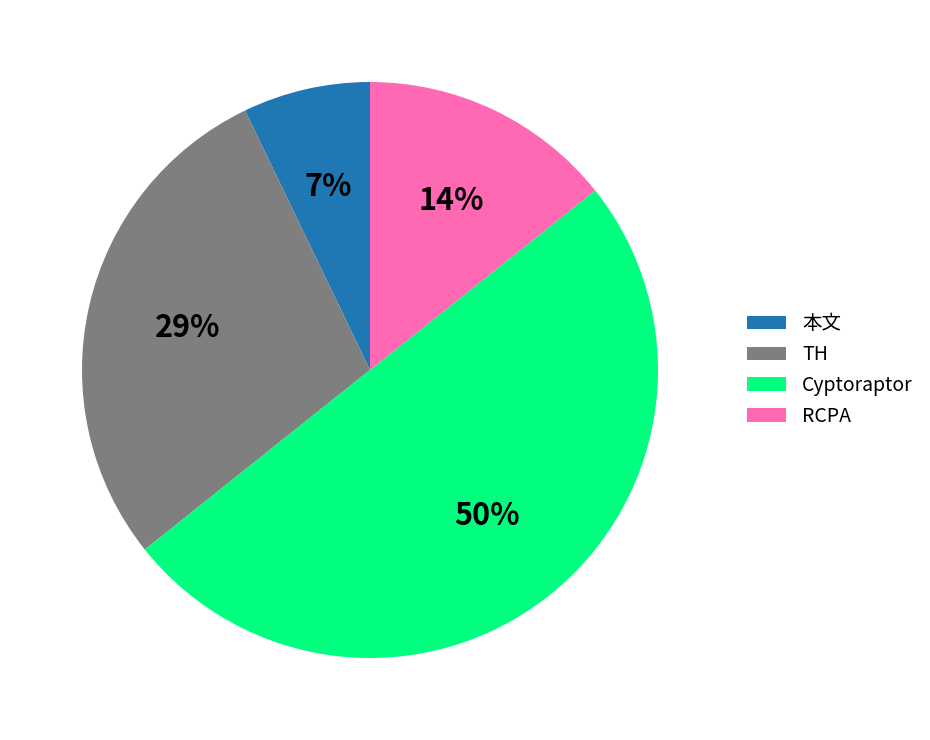

Is the sum of Cyptoraptor and RCPA greater than half?

Yes